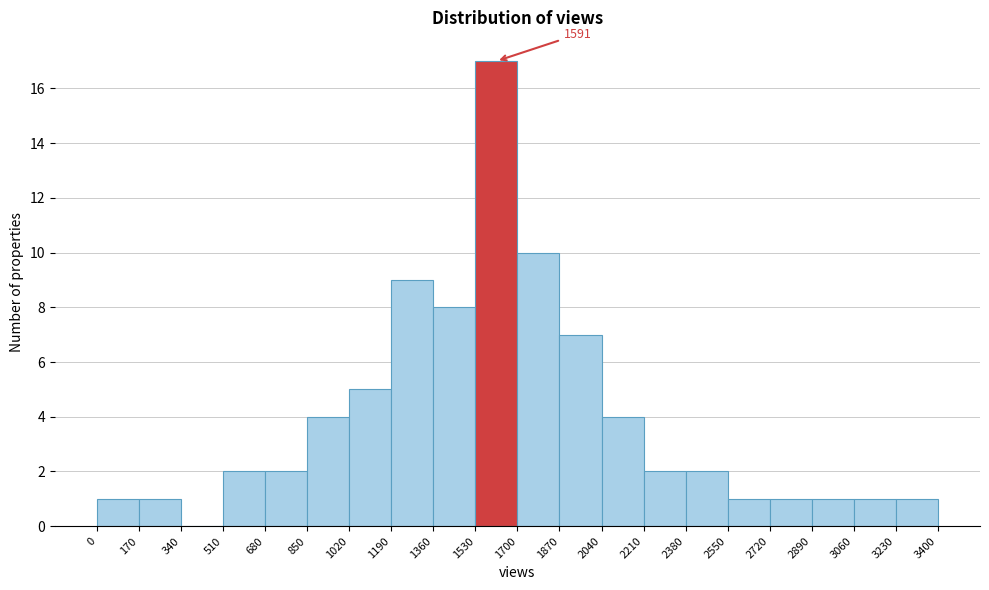

Over which range of the x-axis is the bar tallest?

1530 to 1700